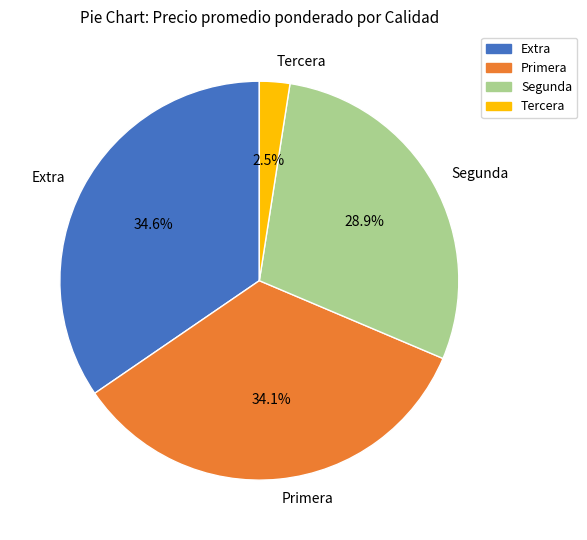

What portion of the pie excludes Tercera?

97.5%